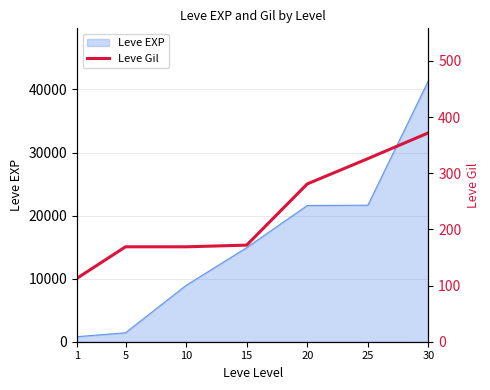

Which label corresponds to the smallest value in the chart?

1